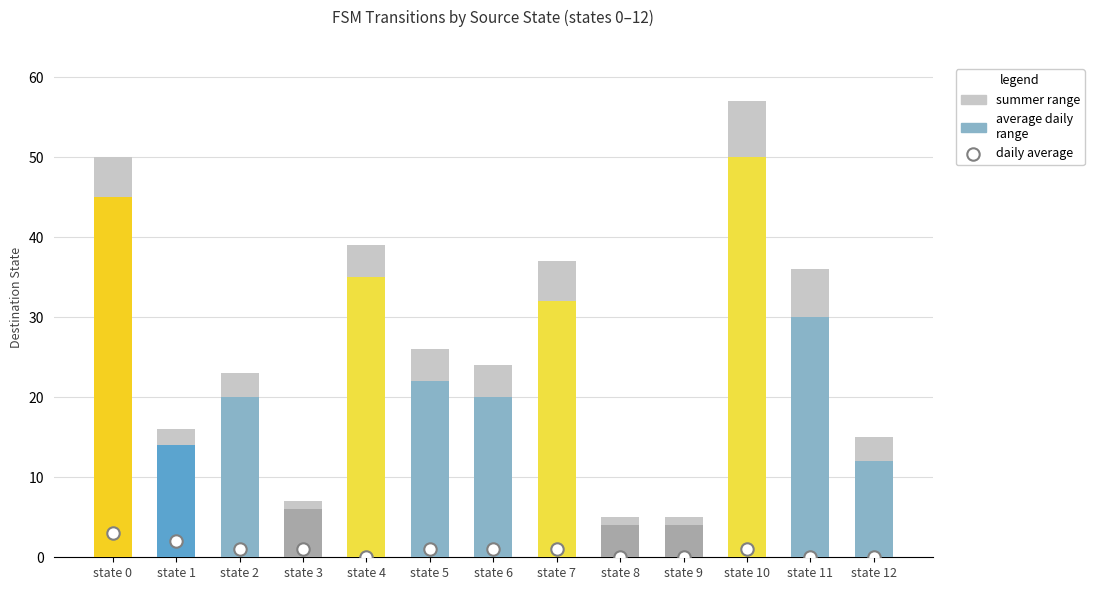

Is the value of average daily range at state 12 greater than the value of summer range at state 12?

No